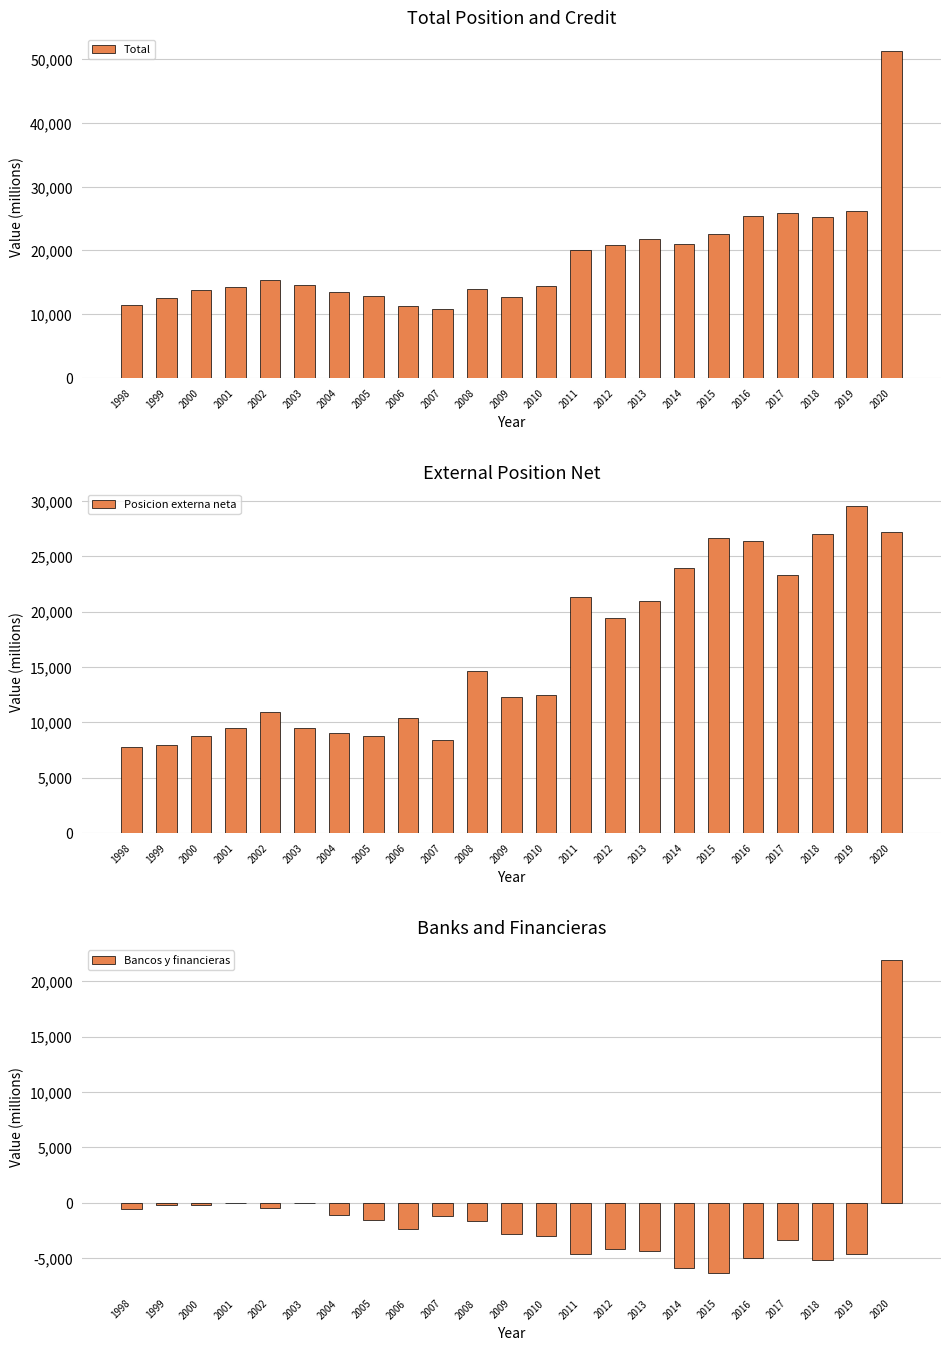

The Bancos y financieras series shows -564 at 1998. True or false?

True